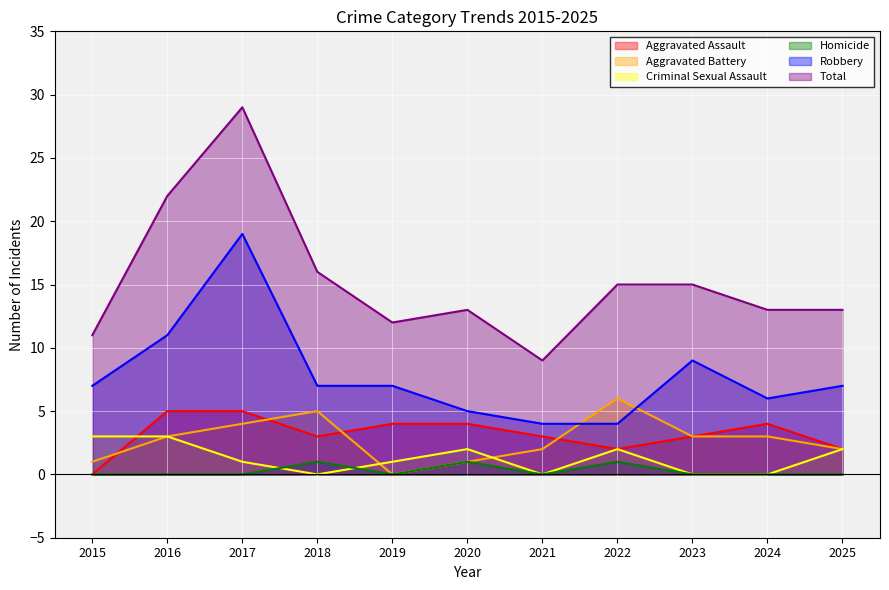

At which label does Robbery reach its peak?

2017